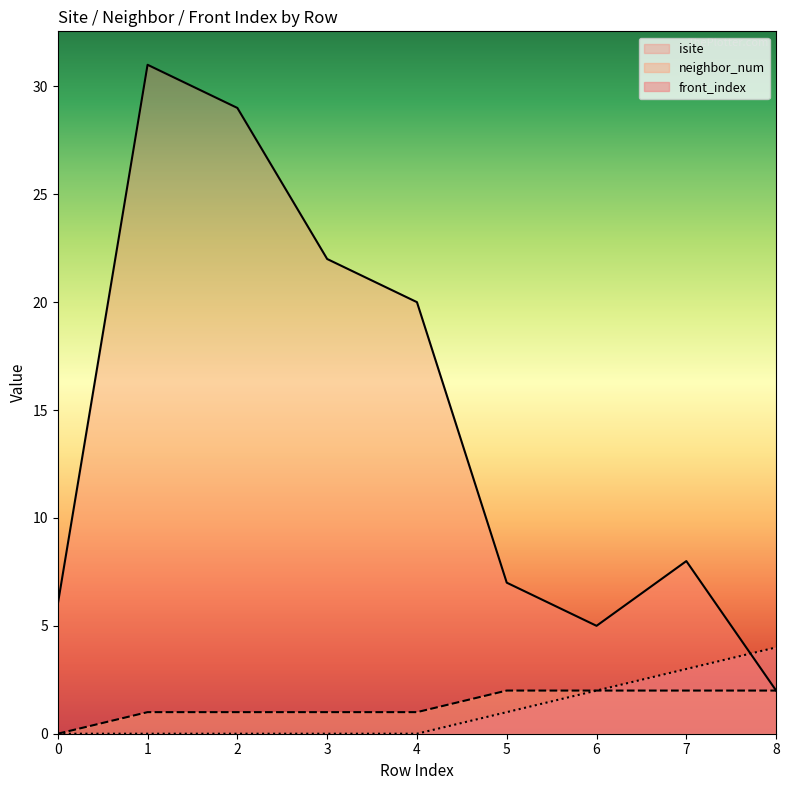

Between 1 and 3, which series saw the biggest shift?

isite